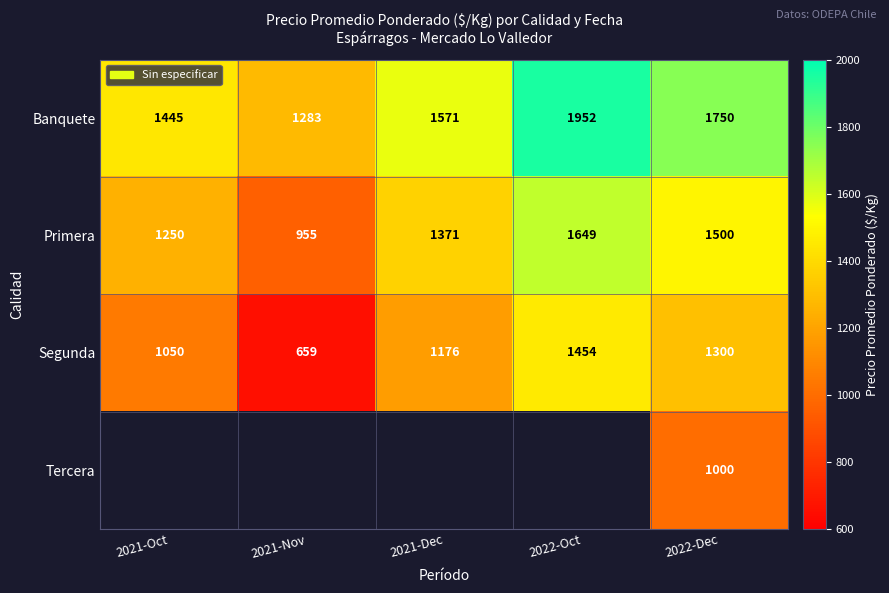

Which has a higher value, 2021-Oct or 2021-Nov?

2021-Oct